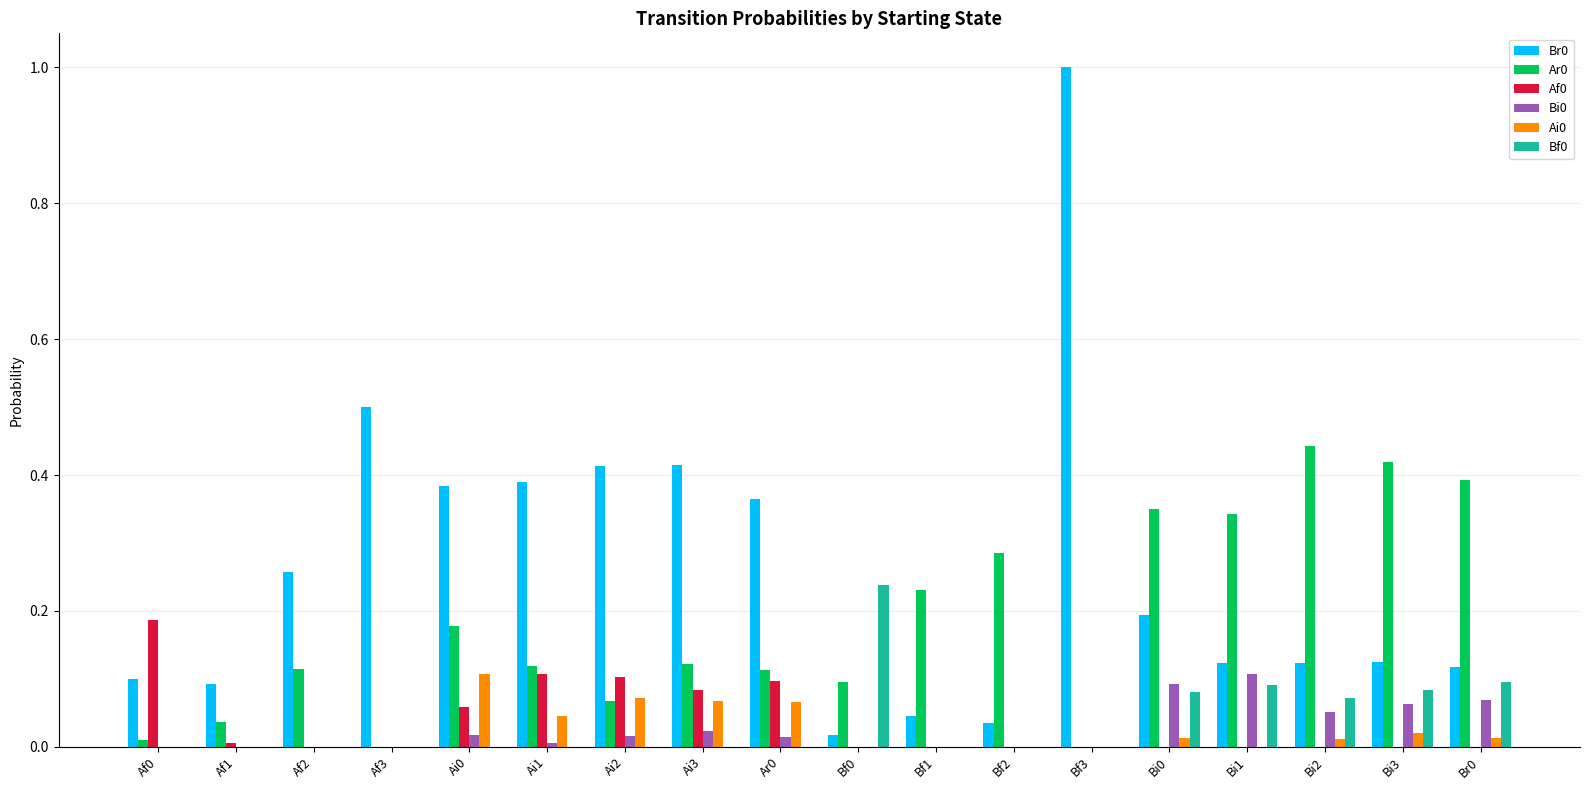

Is the value of Ar0 at Ar0 greater than the value of Bf0 at Bi2?

Yes